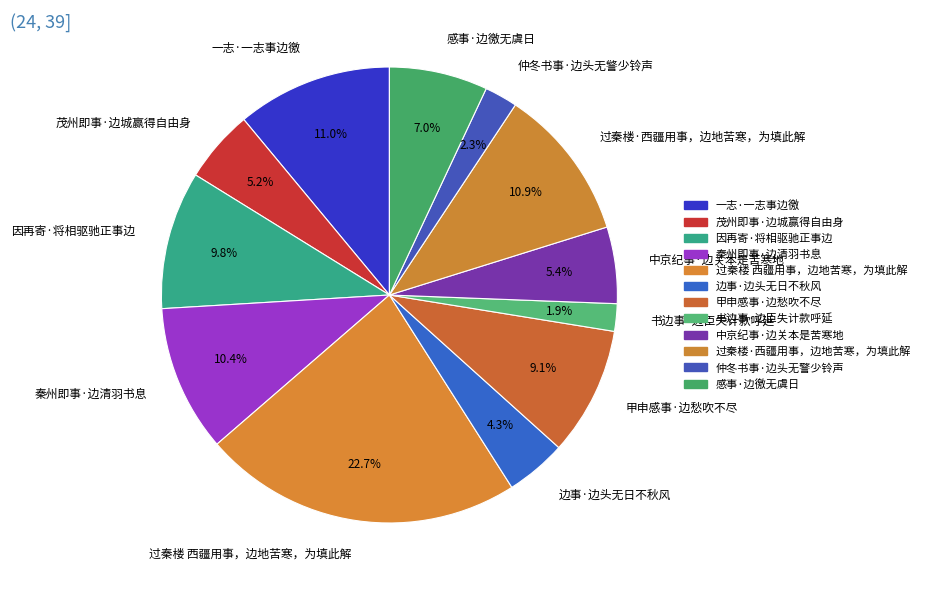

Count the number of slices in the pie.

12